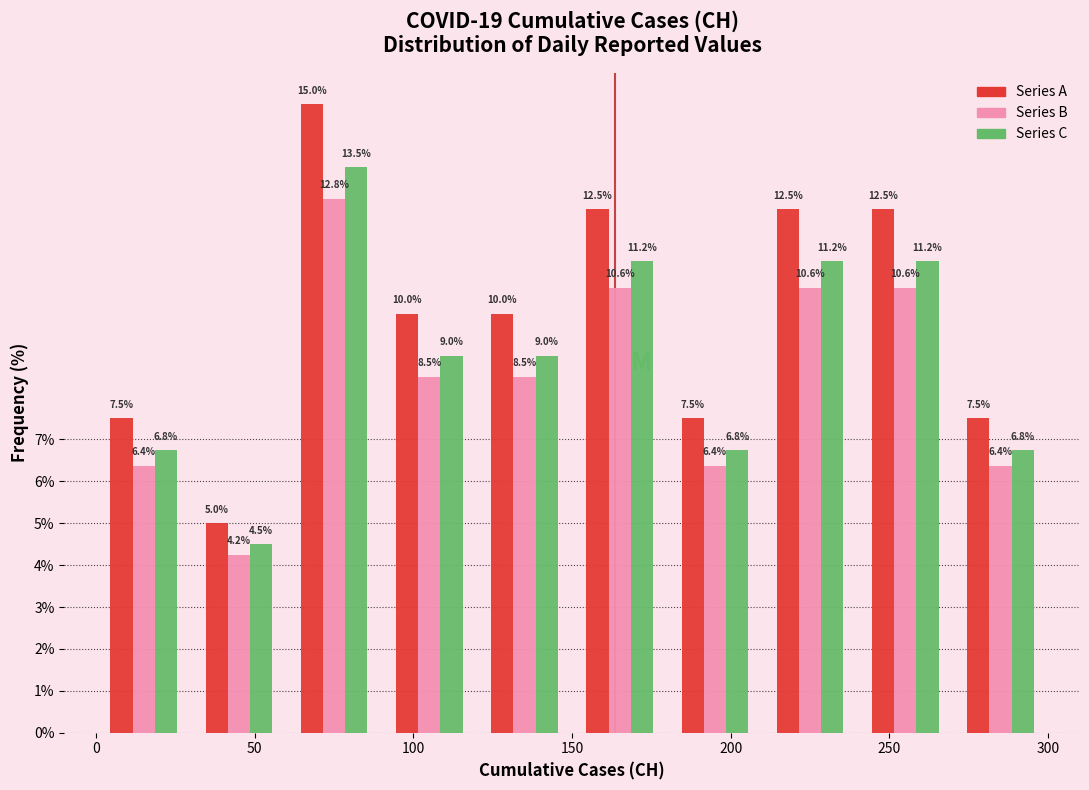

Reading left to right, transcribe this chart: for each range on the x-axis, give the height of each series' bar.

0 to 30: Series A=7.5	Series B=6.4	Series C=6.8
30 to 60: Series A=5.0	Series B=4.2	Series C=4.5
60 to 90: Series A=15.0	Series B=12.8	Series C=13.5
90 to 120: Series A=10.0	Series B=8.5	Series C=9.0
120 to 150: Series A=10.0	Series B=8.5	Series C=9.0
150 to 180: Series A=12.5	Series B=10.6	Series C=11.2
180 to 210: Series A=7.5	Series B=6.4	Series C=6.8
210 to 240: Series A=12.5	Series B=10.6	Series C=11.2
240 to 270: Series A=12.5	Series B=10.6	Series C=11.2
270 to 300: Series A=7.5	Series B=6.4	Series C=6.8